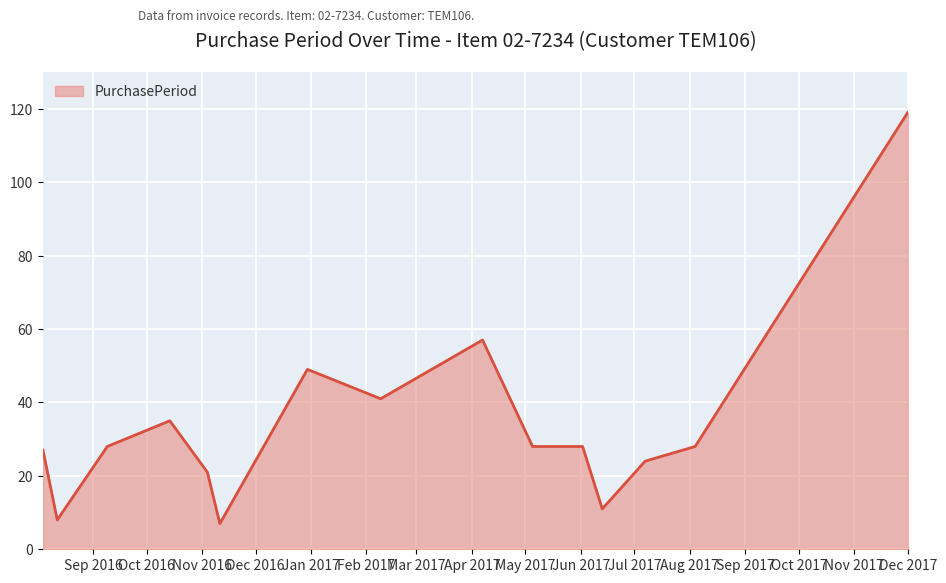

True or false: the data has more than 0 interior local peaks.

True